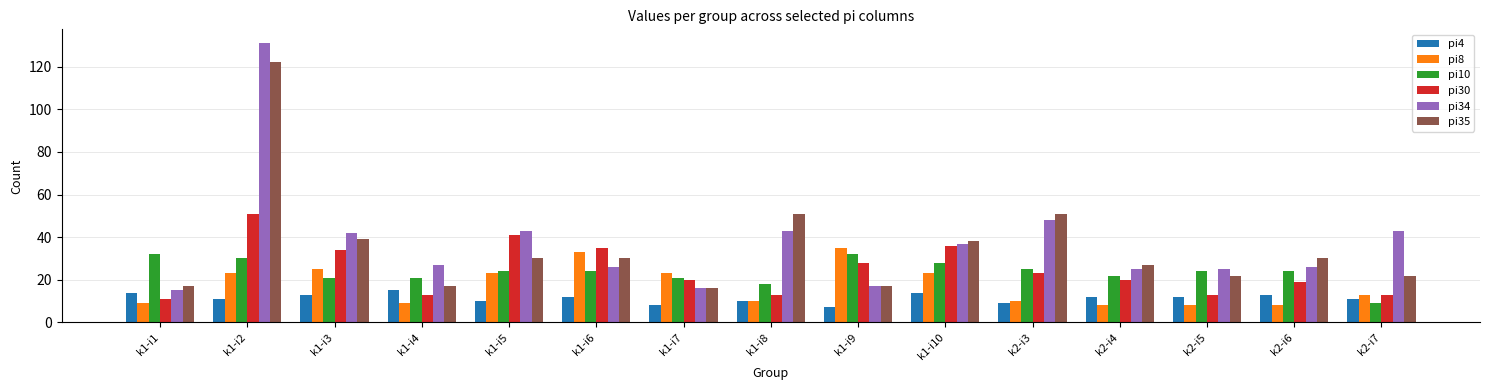

What is the minimum value shown in the chart?

7